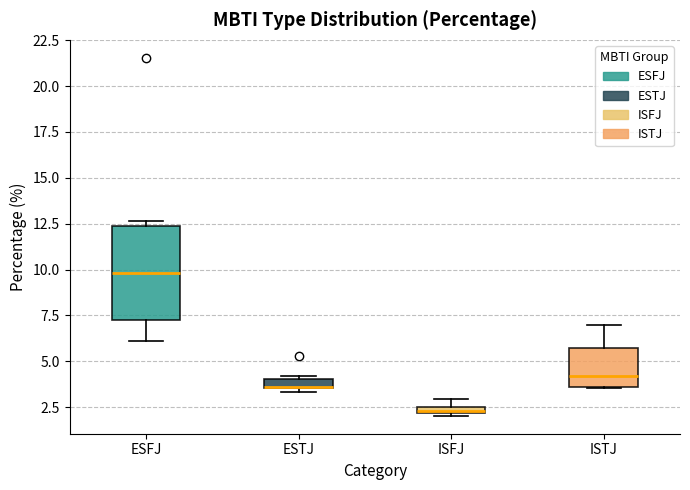

Where does the median line of the box for ESFJ sit on the y-axis? The values are not printed on the chart, so give them approximately, as read against the axis.

10.0